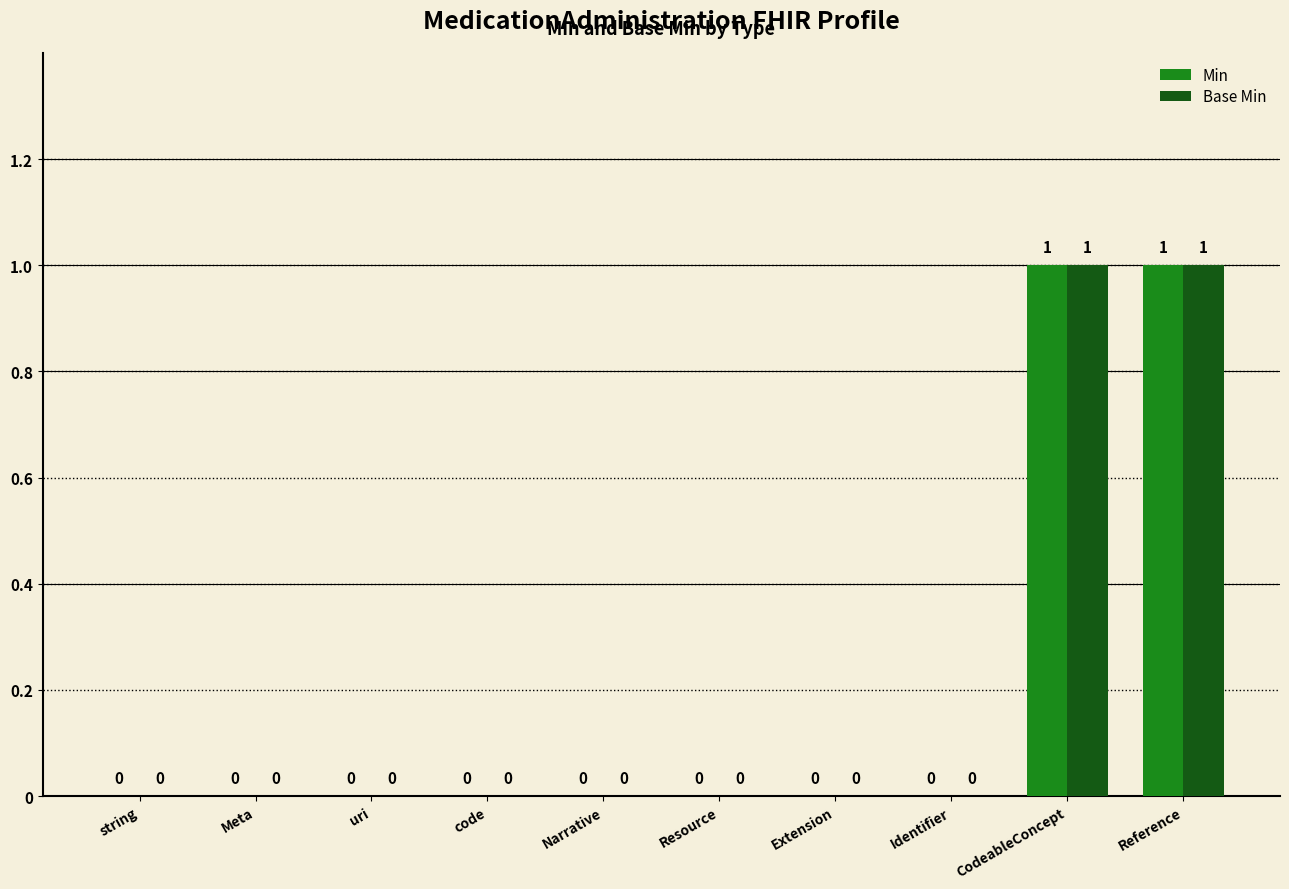

How many Base Min values are between 0 and 1?

10